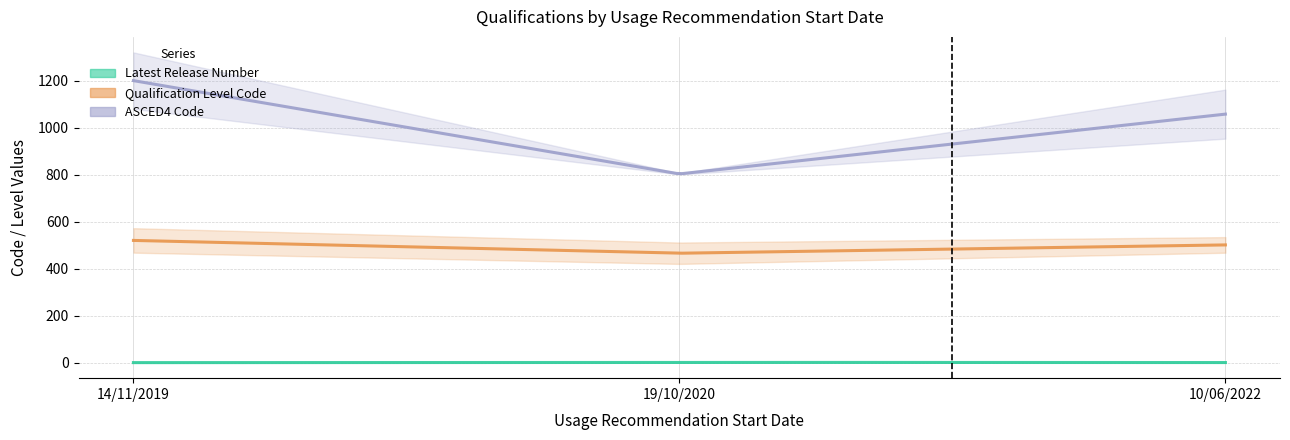

True or false: Latest Release Number and ASCED4 Code intersect in this chart.

False